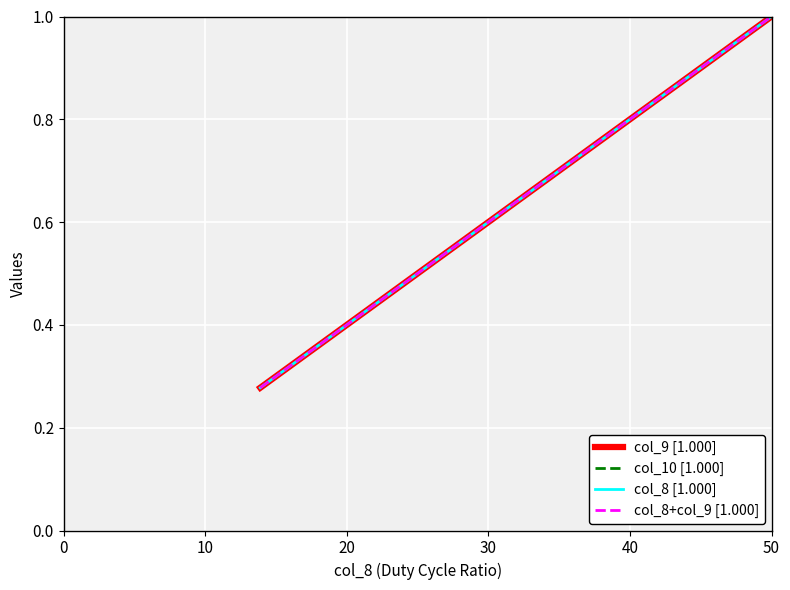

Does the chart have visible grid lines?

Yes